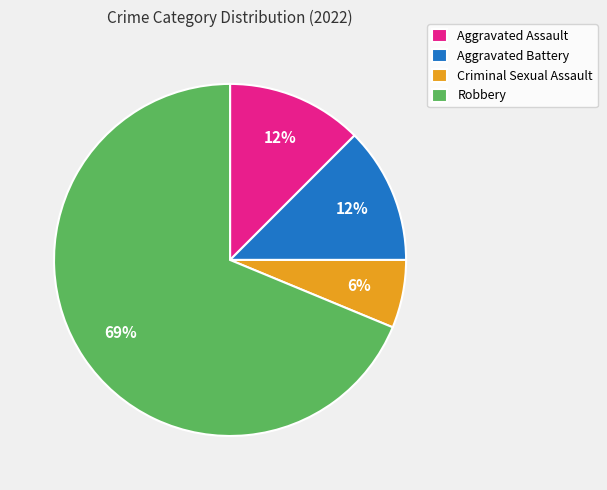

To the nearest percent, what is the difference between the Aggravated Battery and Criminal Sexual Assault slice percentages?

6%